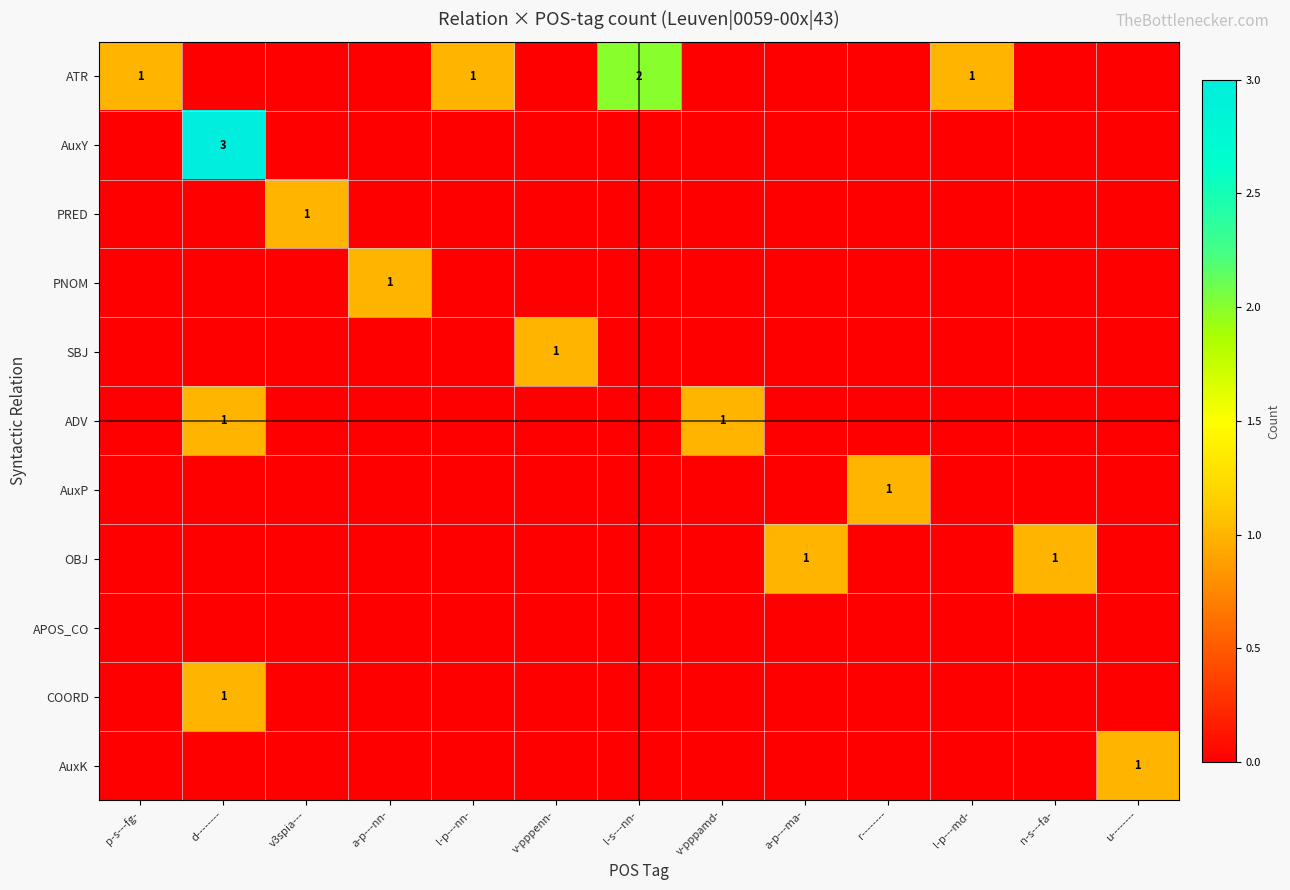

Is it true that PRED equals 1 at v3spia---?

True